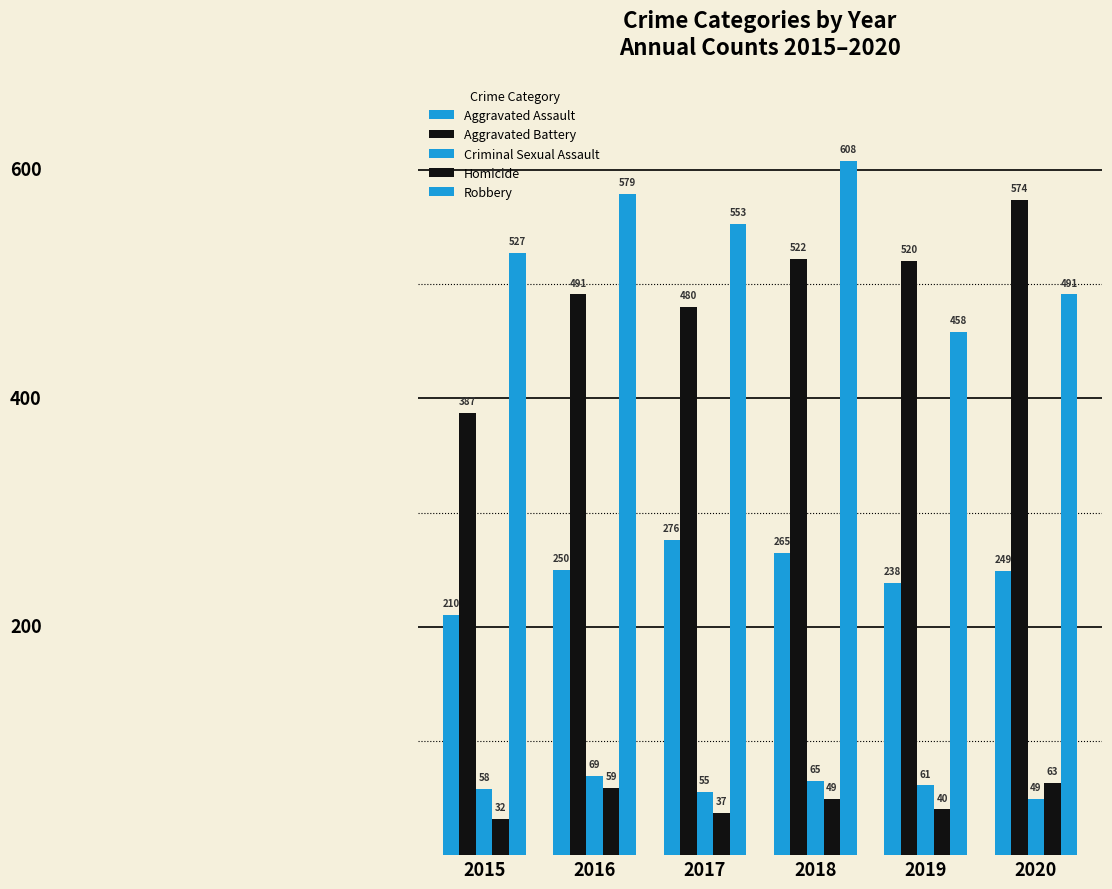

How many values in the Robbery series are below 553?

3